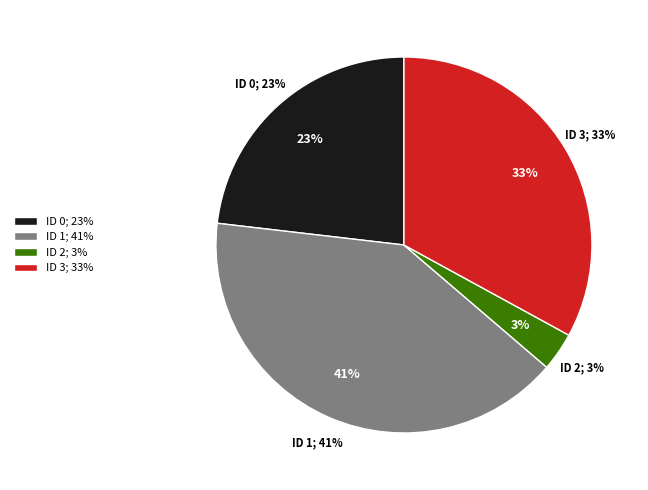

Is it true that 251286 is 32% of the pie?

False